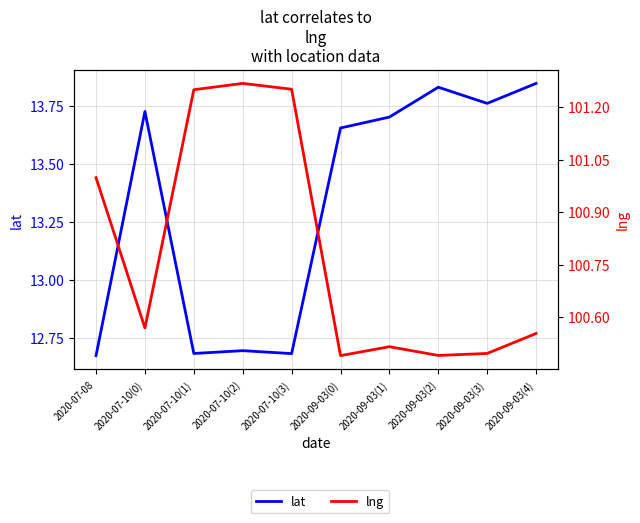

The lng series shows 50.1 at 2020-09-03(4). True or false?

False